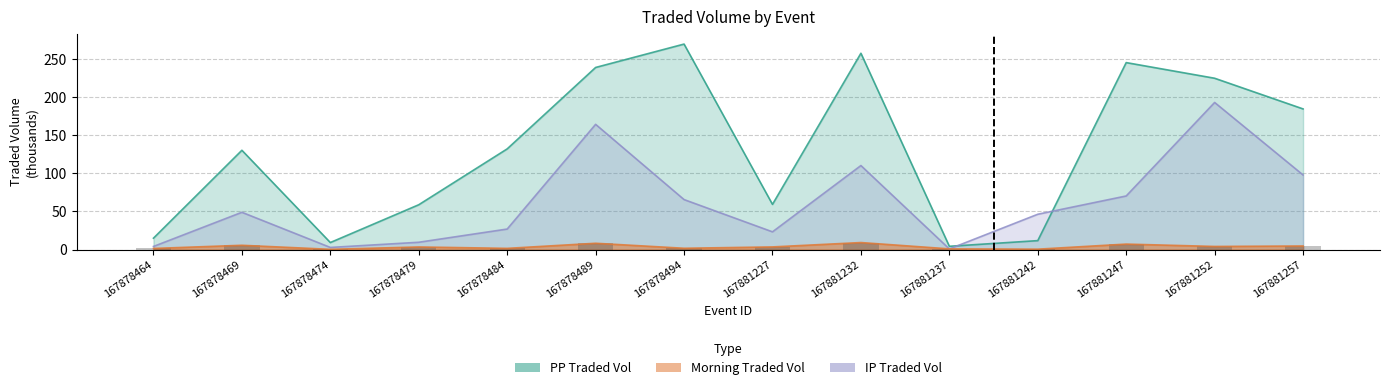

Which category has the highest value in the IPTRADEDVOL (thousands) series?

167881252